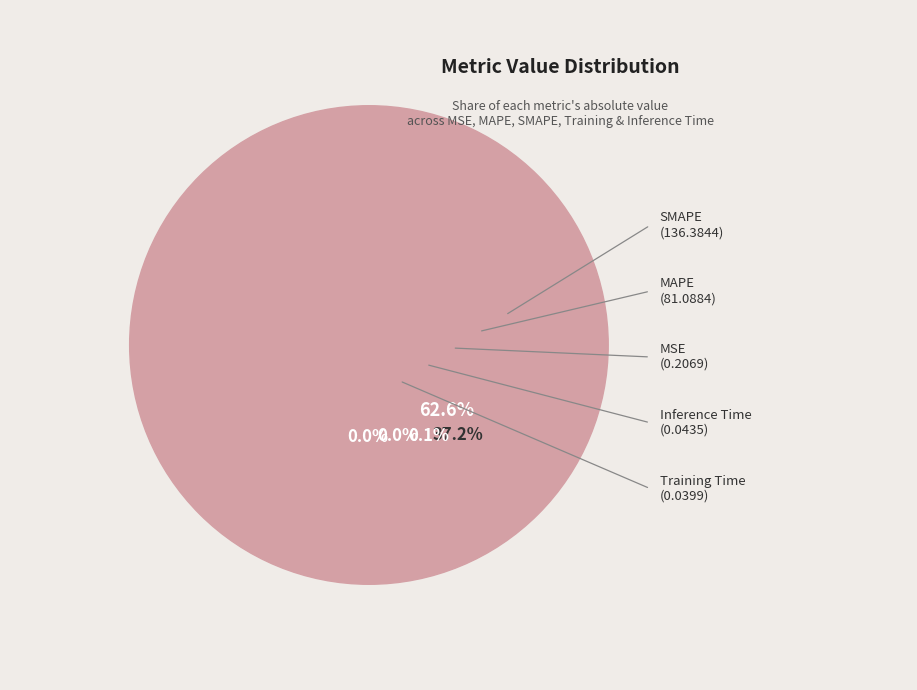

Do Inference Time and MAPE together represent more than half of the pie?

No